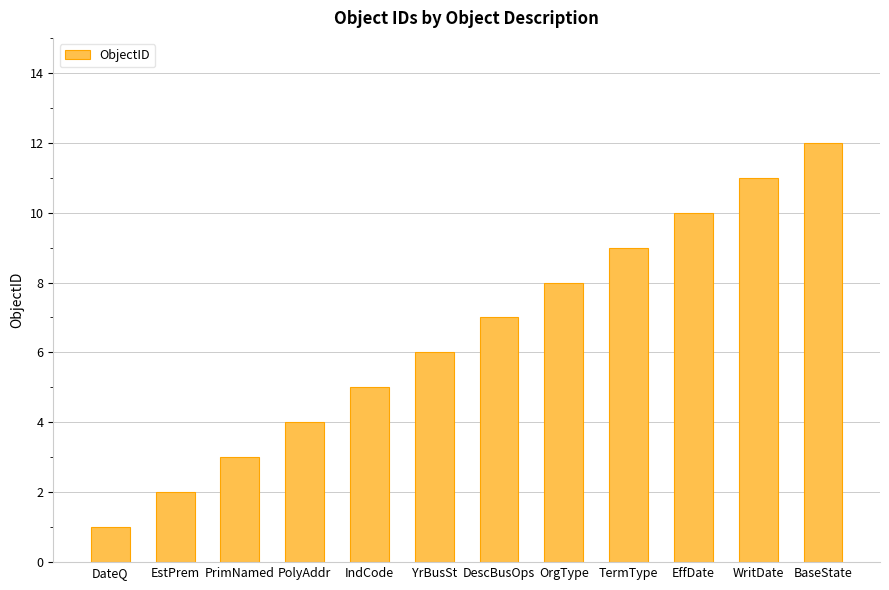

Rank the categories by value from lowest to highest.

DateQ, EstPrem, PrimNamed, PolyAddr, IndCode, YrBusSt, DescBusOps, OrgType, TermType, EffDate, WritDate, BaseState